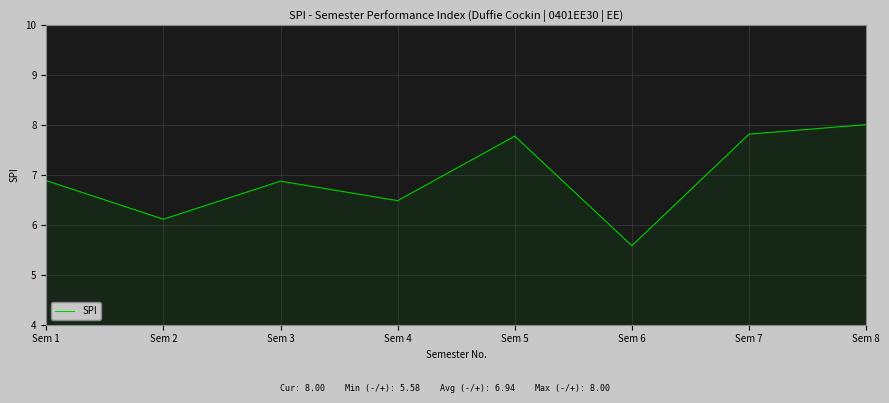

How many values are below 6?

1